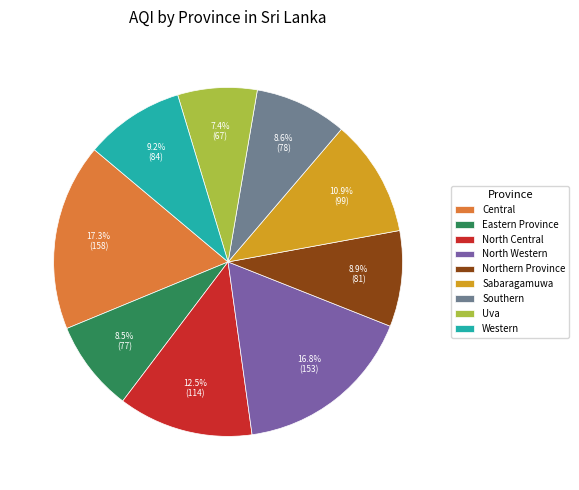

True or false: Western accounts for 9% of the total.

True